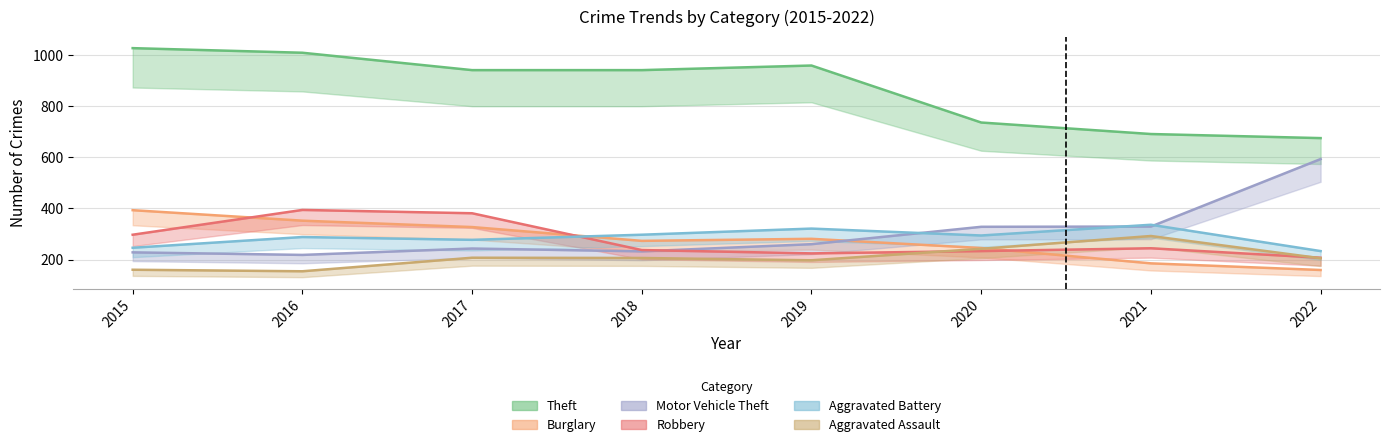

At which category does the chart reach its peak across all series?

2015